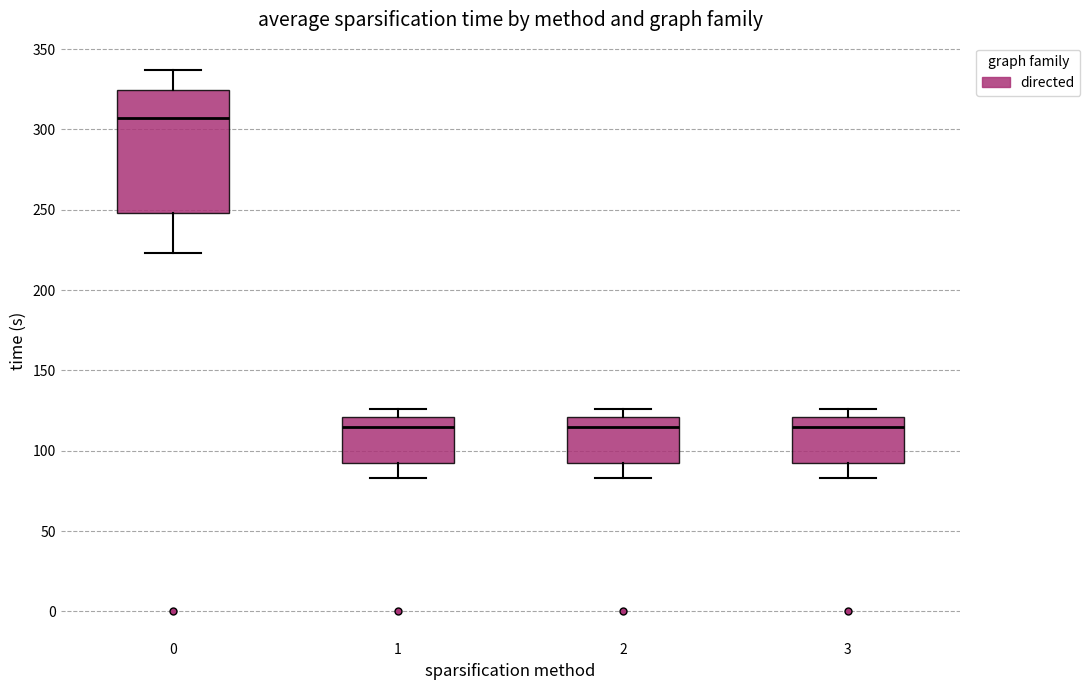

Where is the upper edge of the box at x = 0 on the y-axis? The values are not printed on the chart, so give them approximately, as read against the axis.

325